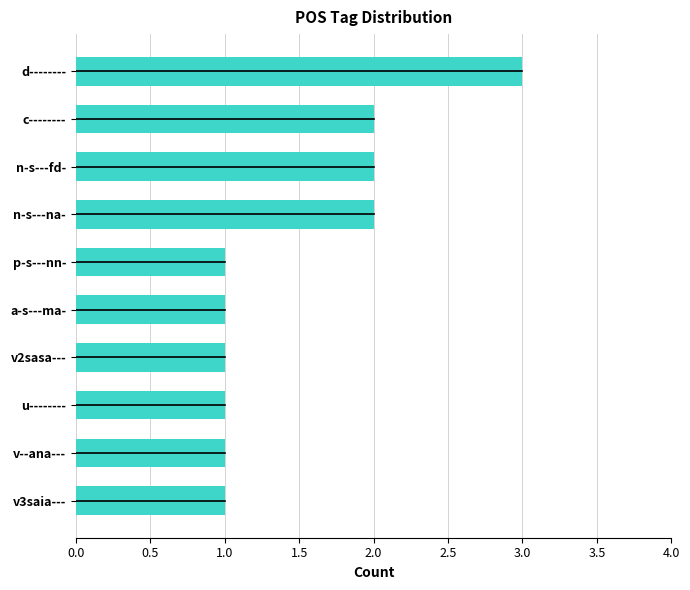

How many categories are shown in the chart?

10